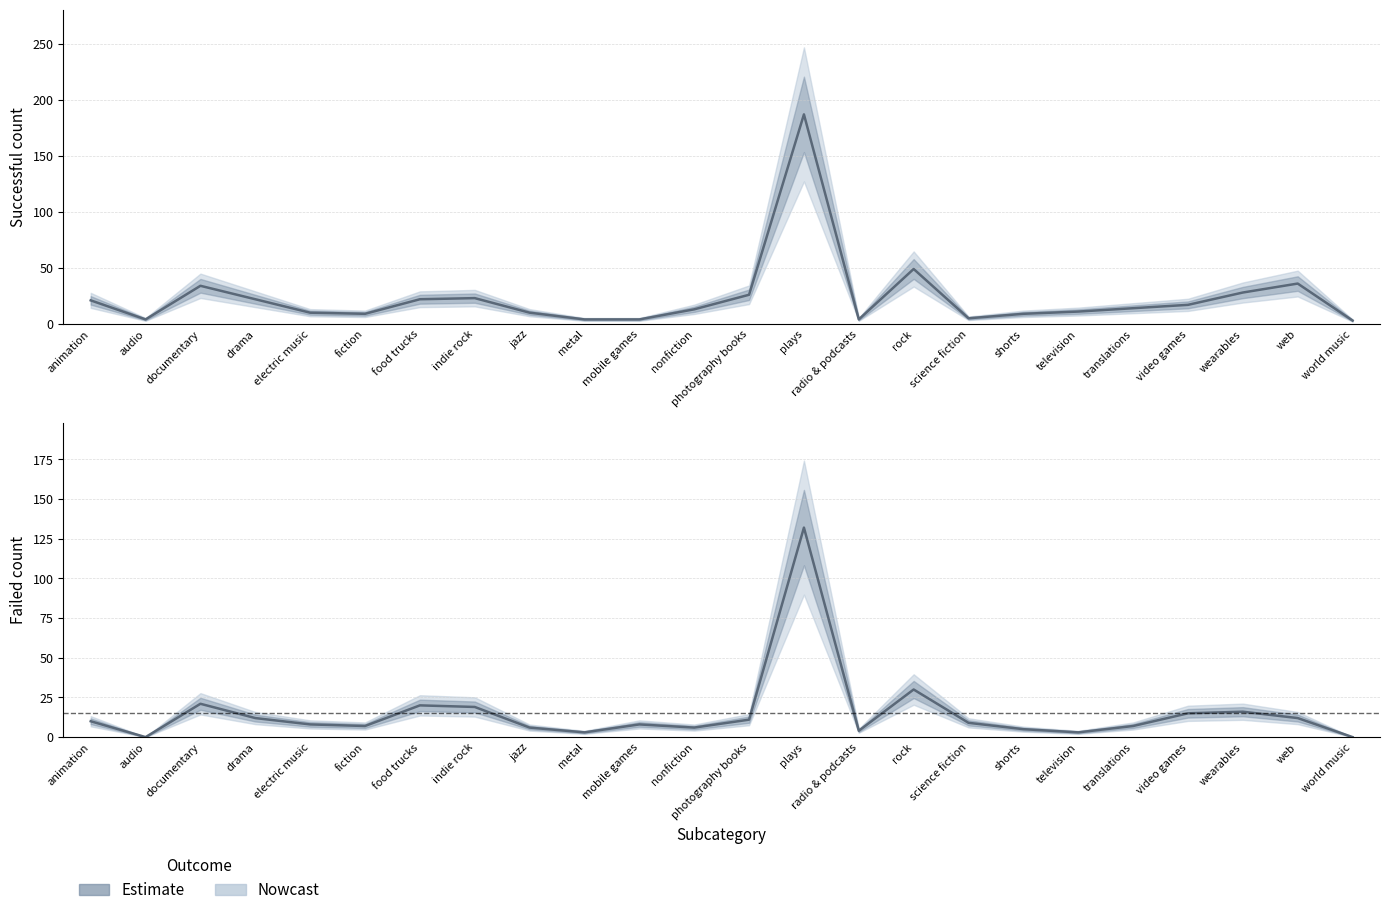

How many interior local valleys does the successful series have?

4